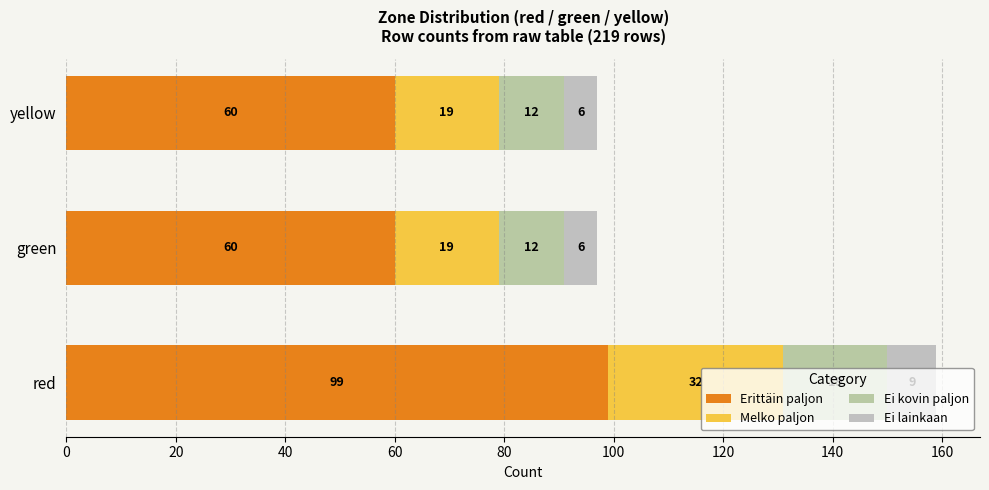

Reading right to left, extract all data points from this chart.

Erittäin paljon: 60	60	99
Melko paljon: 19	19	32
Ei kovin paljon: 12	12	19
Ei lainkaan: 6	6	9